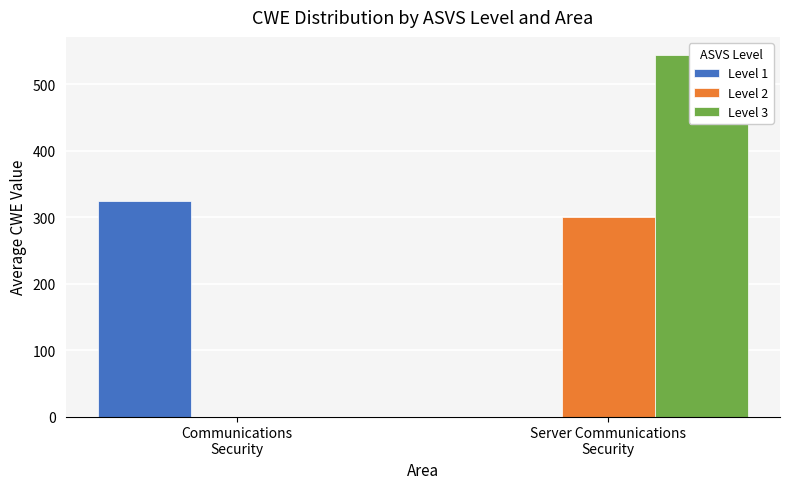

Reading right to left, list all the values displayed in this chart.

Level 1: 0.0	323.7
Level 2: 300.0	0.0
Level 3: 544.0	0.0